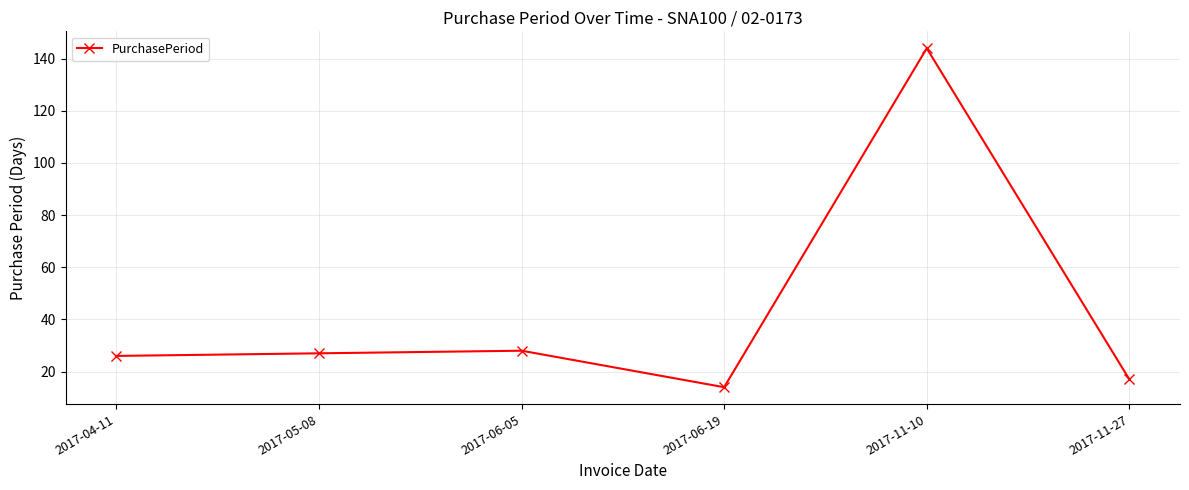

How many interior local peaks (higher than both neighbors) does the data have?

2